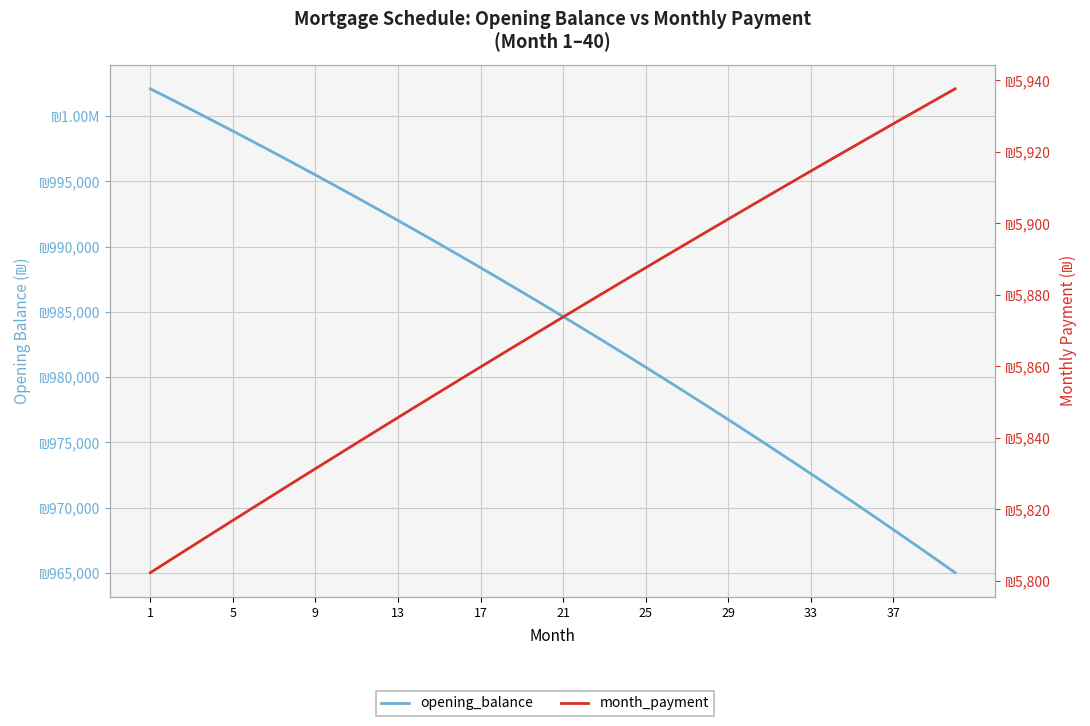

True or false: month_payment has more than 2 interior local peaks.

False